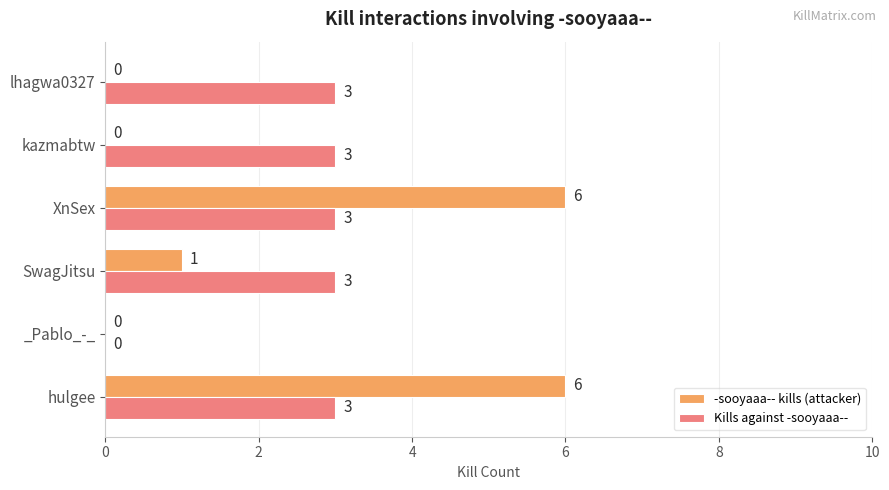

True or false: Kills against -sooyaaa-- has a value of 3 at lhagwa0327.

True